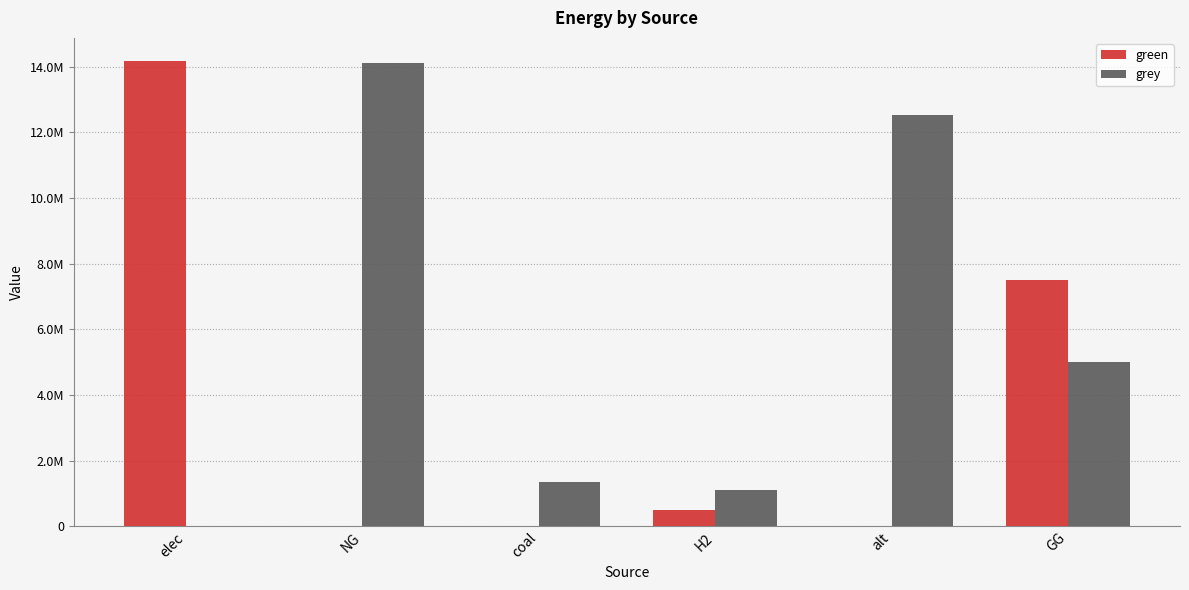

Are the bars horizontal?

No